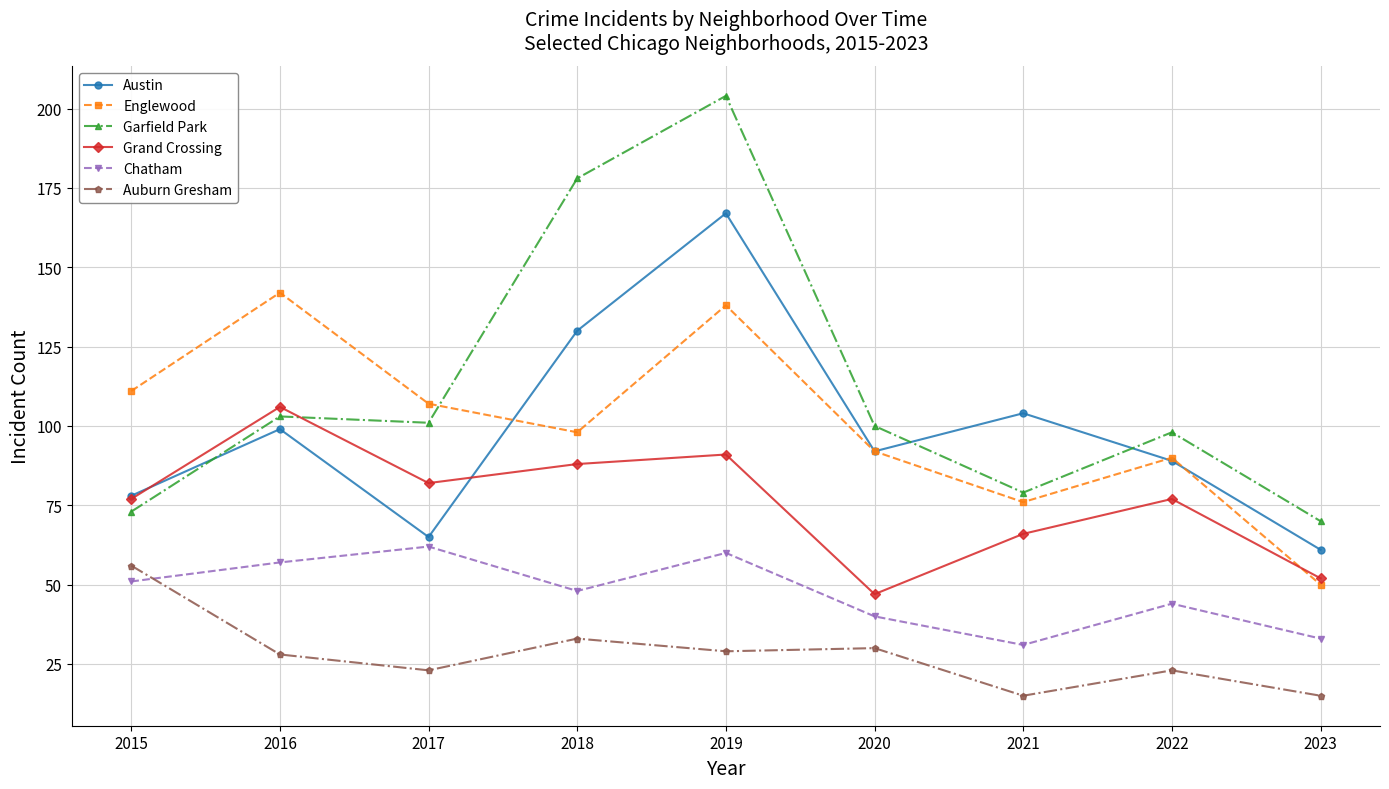

How many interior local peaks does the Grand Crossing series have?

3